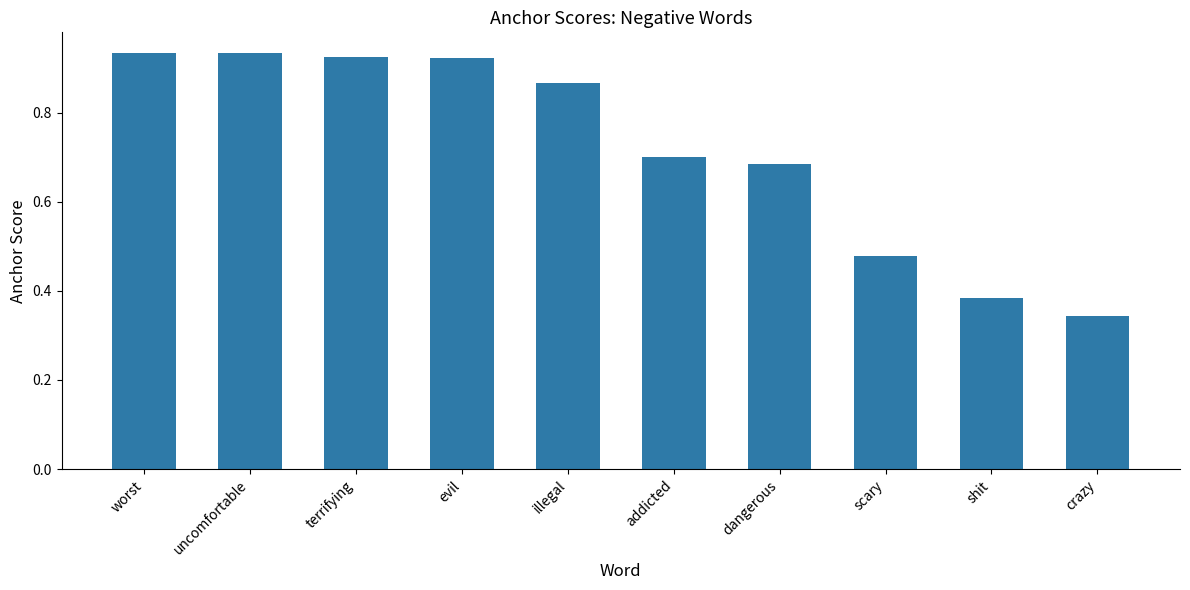

What is the difference between the maximum and minimum values?

0.6